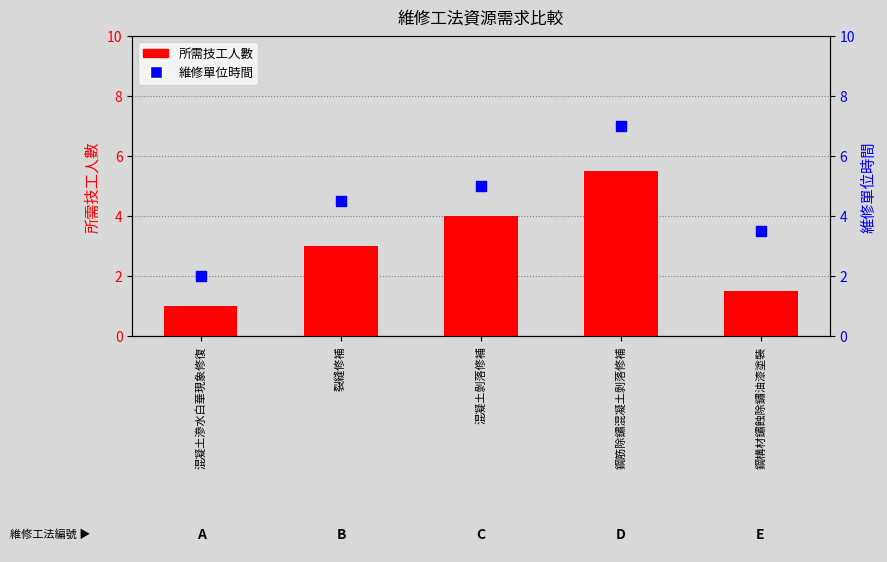

Which series reaches the maximum Y coordinate?

維修單位時間